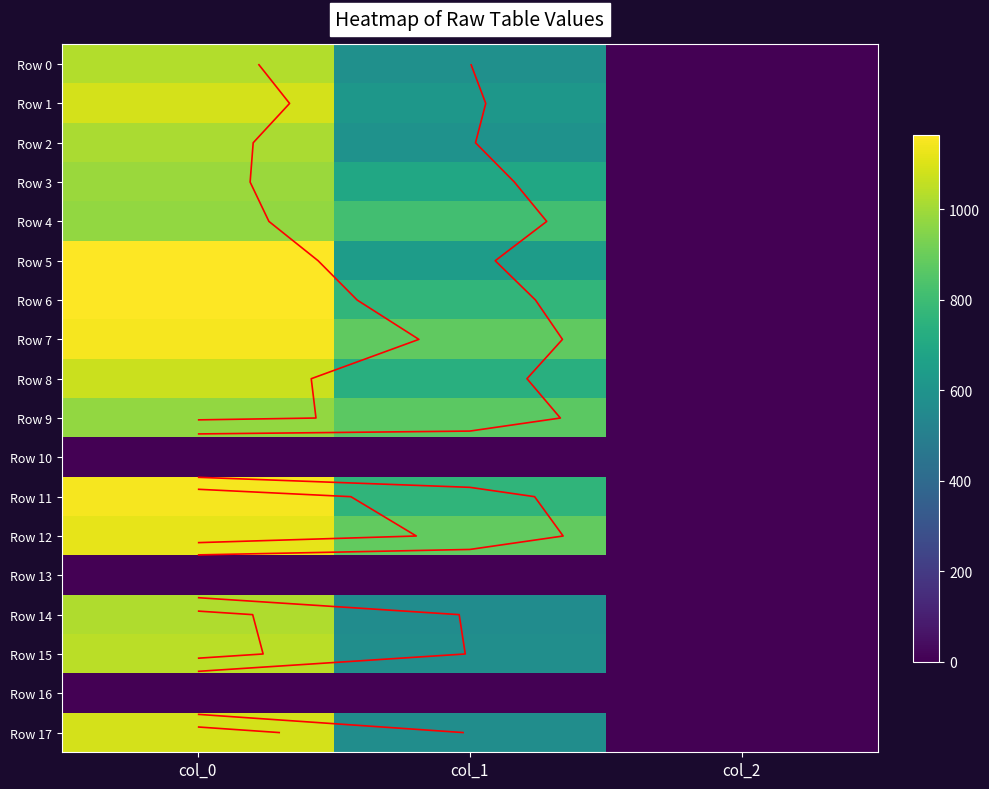

At which label does Row 8 reach its minimum?

col_2